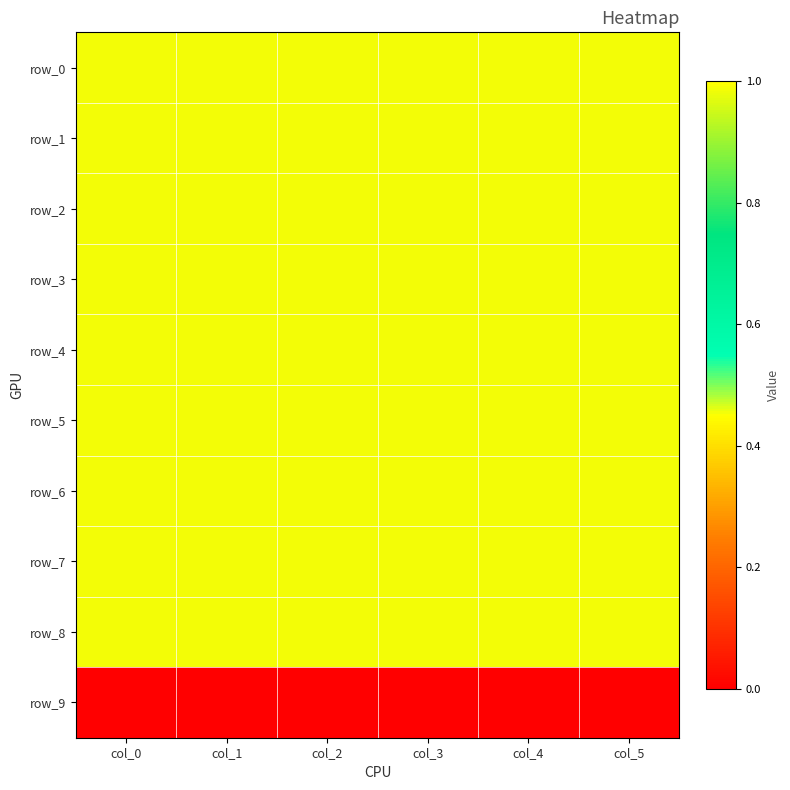

Reading left to right, list all the values displayed in this chart.

row_0: 1.0	1.0	1.0	1.0	1.0	1.0
row_1: 1.0	1.0	1.0	1.0	1.0	1.0
row_2: 1.0	1.0	1.0	1.0	1.0	1.0
row_3: 1.0	1.0	1.0	1.0	1.0	1.0
row_4: 1.0	1.0	1.0	1.0	1.0	1.0
row_5: 1.0	1.0	1.0	1.0	1.0	1.0
row_6: 1.0	1.0	1.0	1.0	1.0	1.0
row_7: 1.0	1.0	1.0	1.0	1.0	1.0
row_8: 1.0	1.0	1.0	1.0	1.0	1.0
row_9: 0.0	0.0	0.0	0.0	0.0	0.0